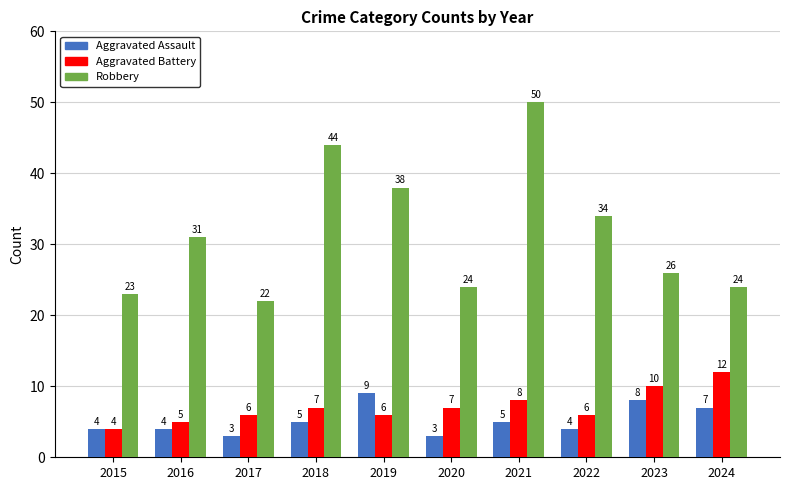

What are all the series names shown in the legend?

Aggravated Assault, Aggravated Battery, Robbery